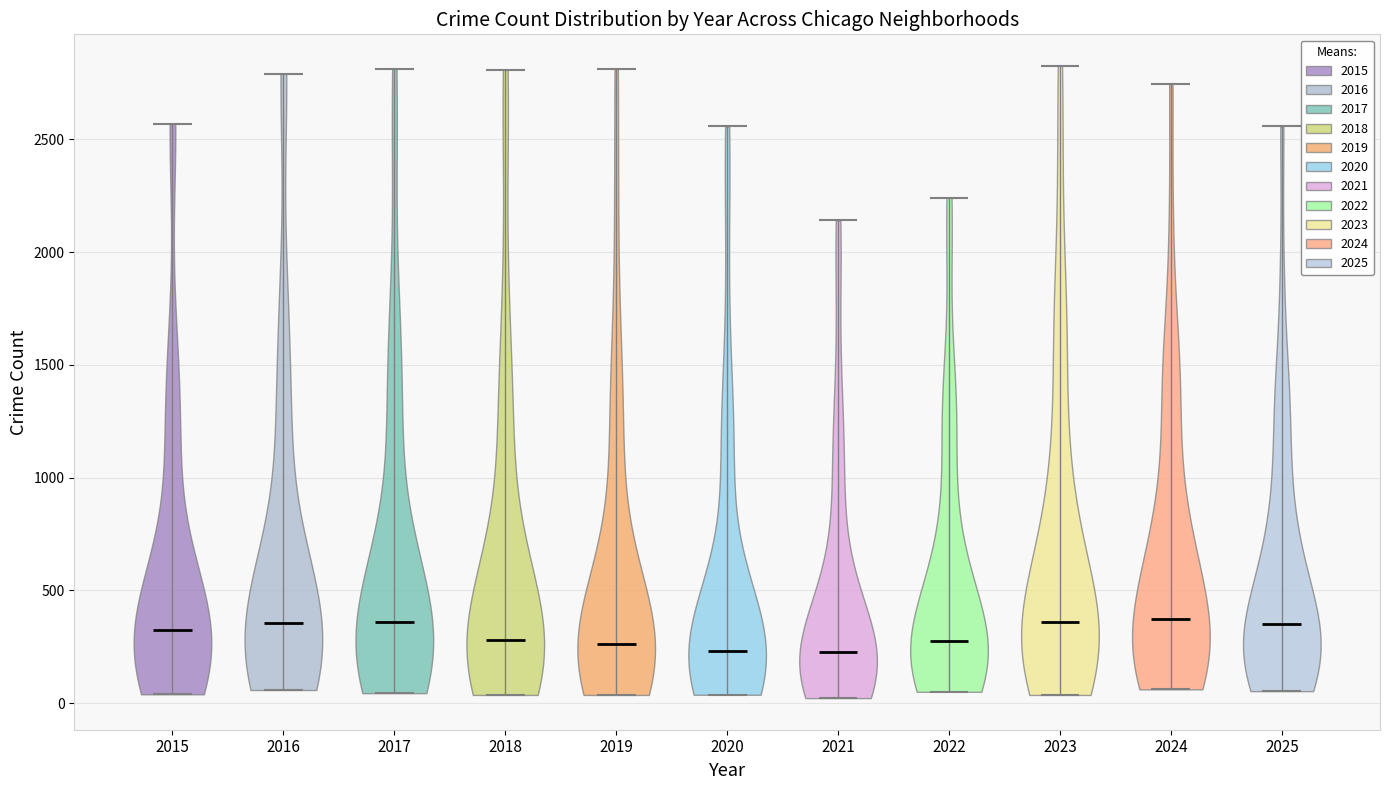

What is the highest point the violin at x = 2015 reaches on the y-axis? The values are not printed on the chart, so give them approximately, as read against the axis.

2550